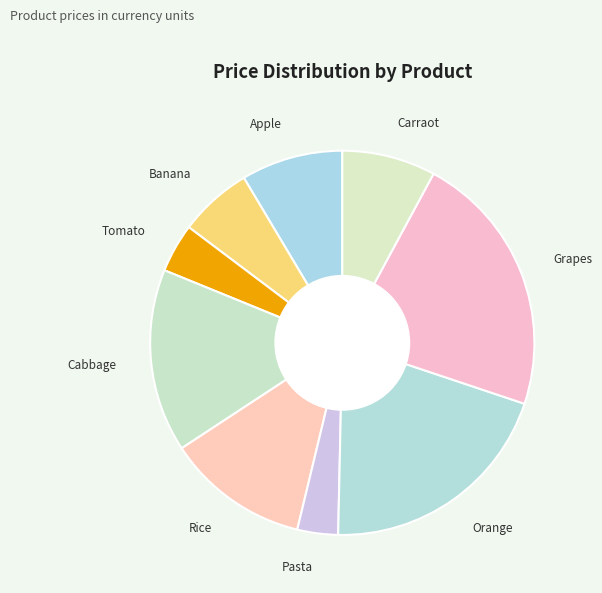

How many slices are in this pie chart?

9